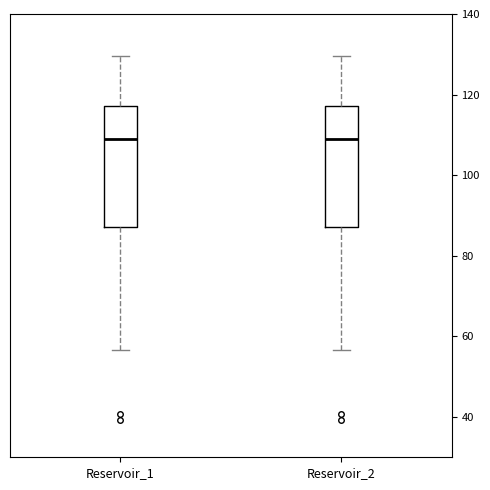

Reading left to right, read every box against the y-axis: the position of its median line, the range the box covers, and the ends of its whiskers. The values are not printed on the chart, so give them approximately, as read against the axis.

Reservoir_1: median 108, box 88 to 118, whiskers 56 to 130
Reservoir_2: median 108, box 88 to 118, whiskers 56 to 130